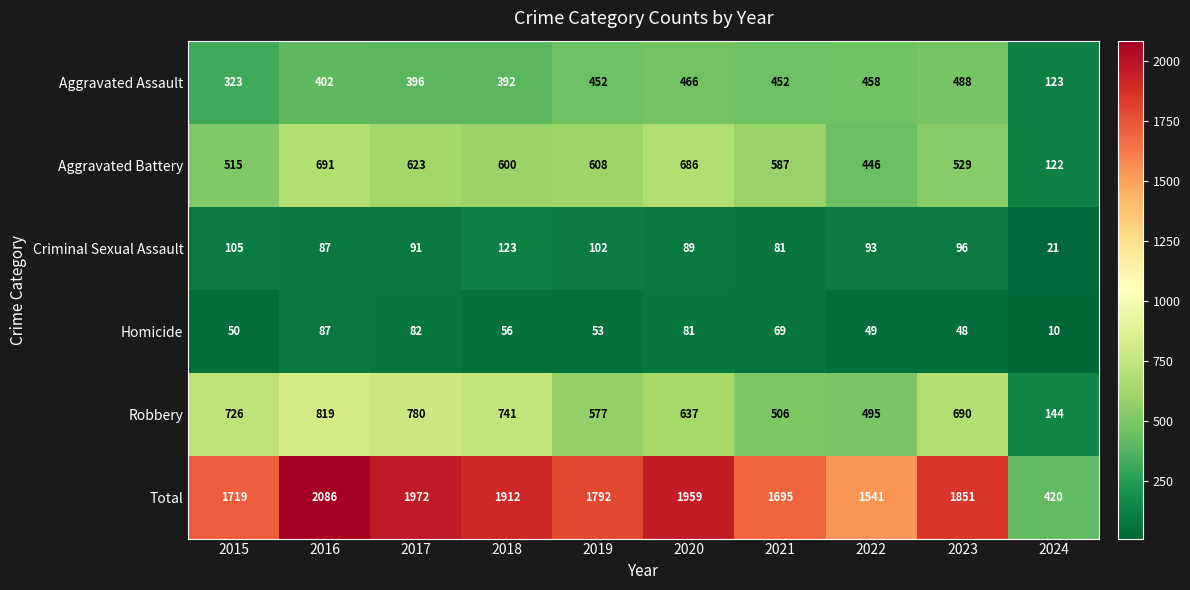

Which series has the largest total across all categories?

Total